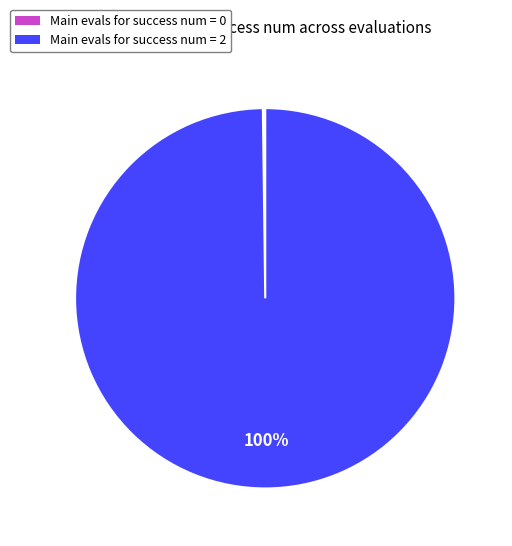

What percentage is the Main evals for success num = 2 slice, to the nearest percent?

100%